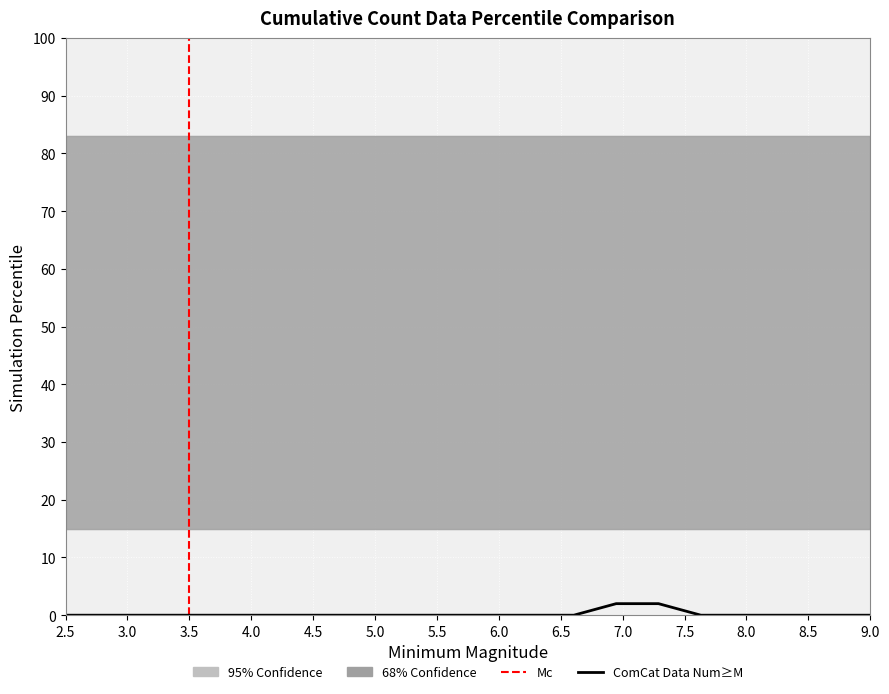

What is the difference between the maximum and minimum values?

2